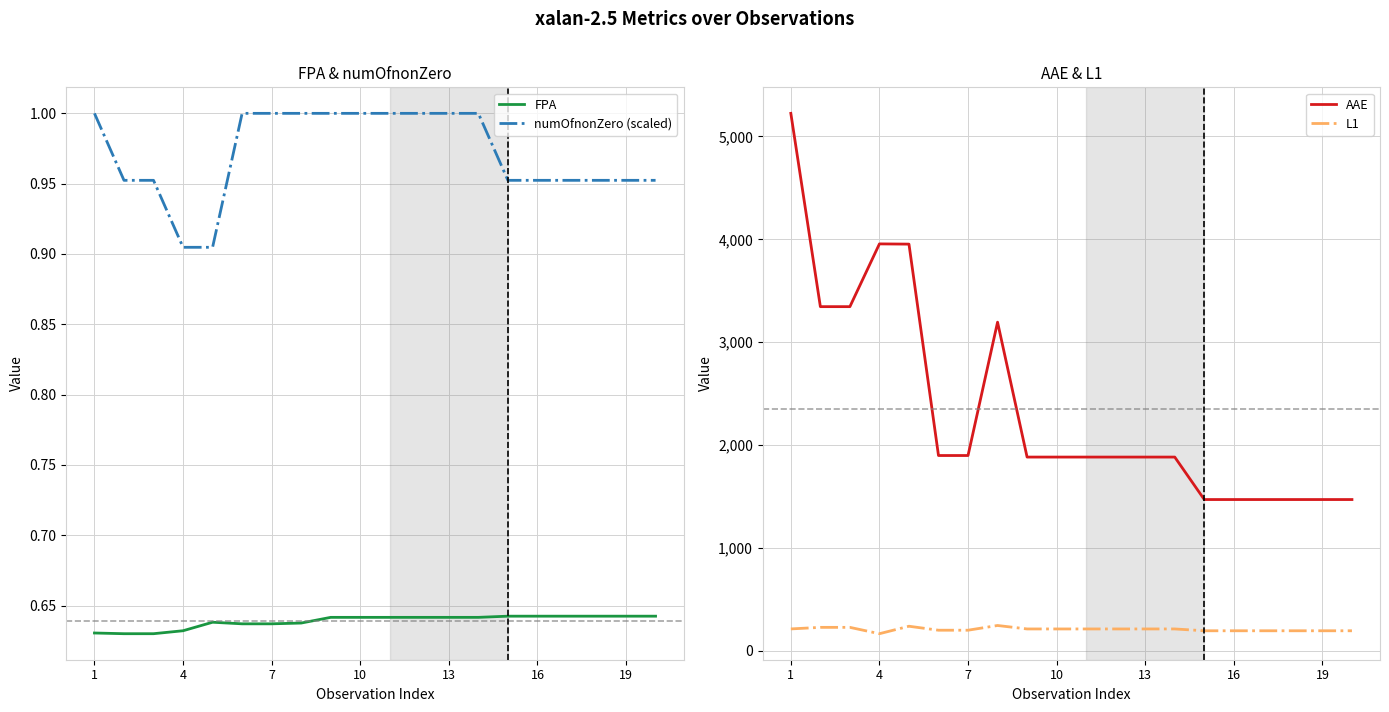

True or false: numOfnonZero (scaled) has more than 0 interior local peaks.

False